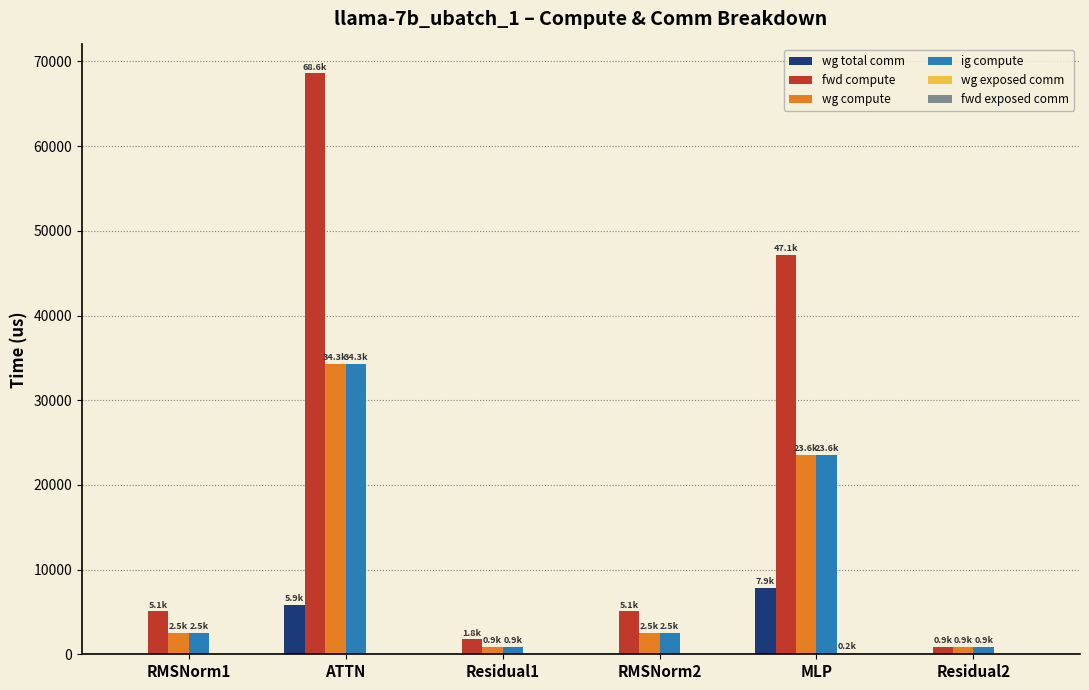

True or false: wg compute has a value of 34290.9 at ATTN.

True